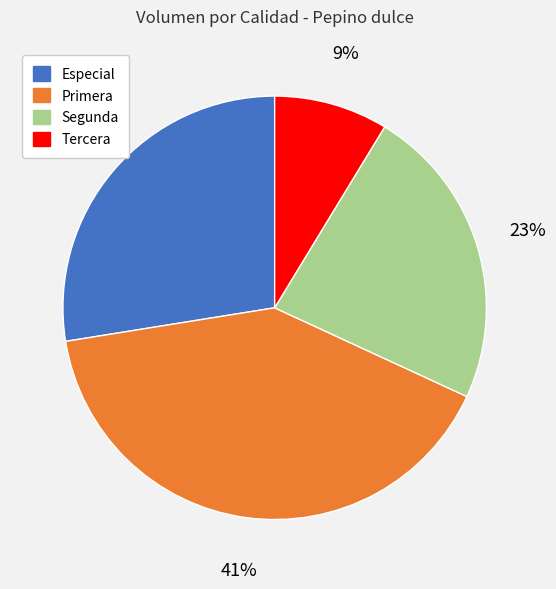

Which slice is the largest?

Primera